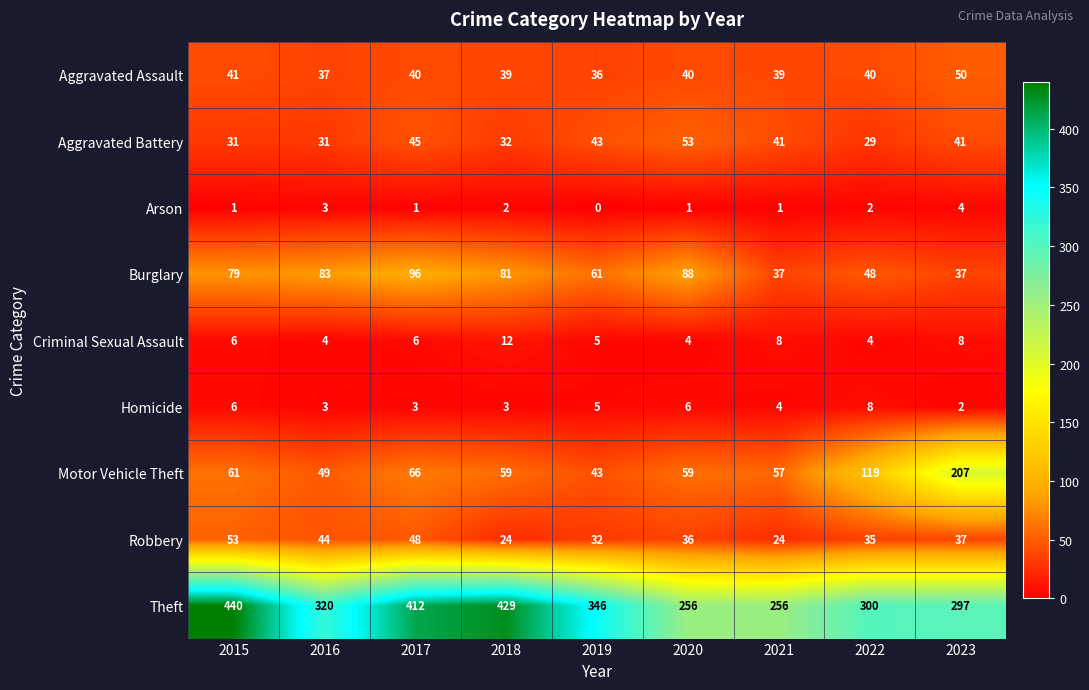

What is the difference between the maximum and minimum values in the Motor Vehicle Theft series?

164